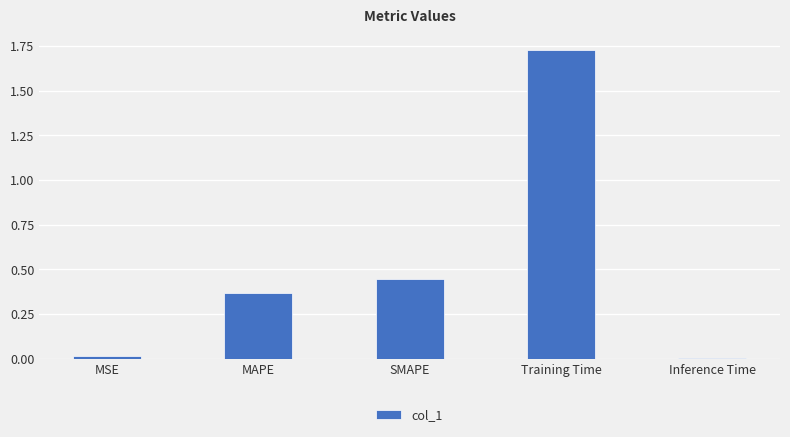

True or false: the data shows 0.2 at MAPE.

False